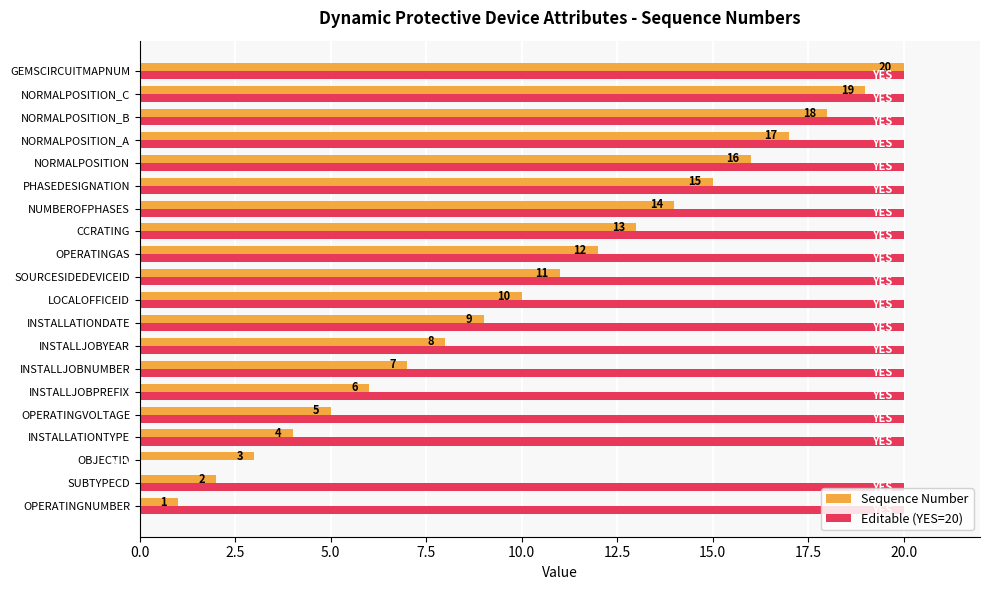

What is the total value across all series at SUBTYPECD?

22